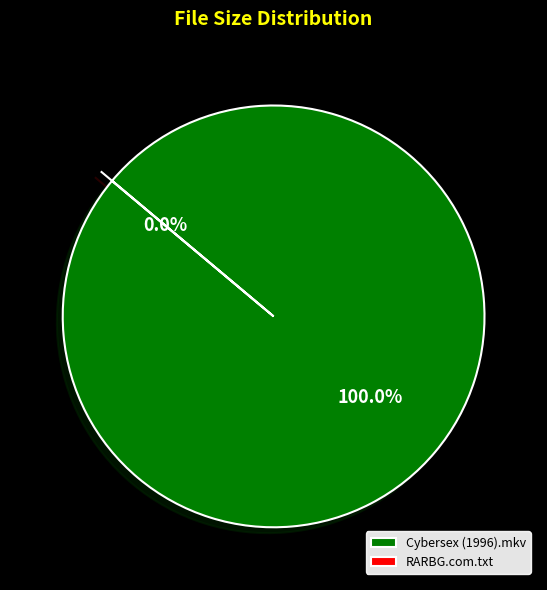

What percentage do RARBG.com.txt and Cybersex (1996).mkv together represent?

100.0%